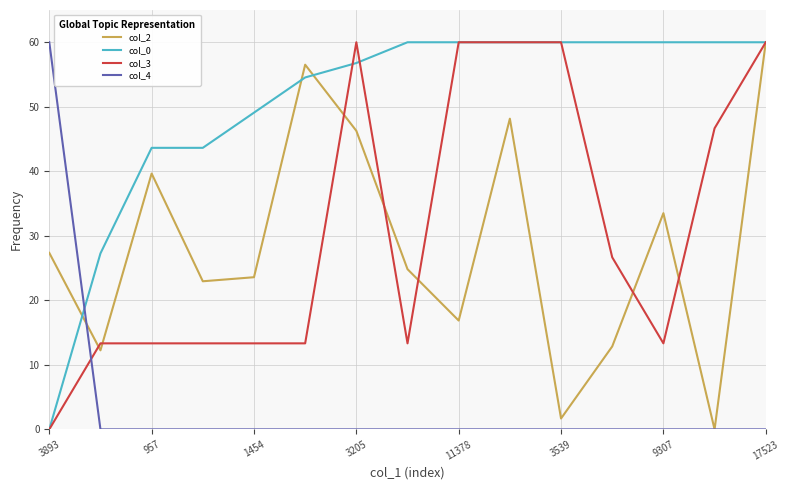

What is the sum of all col_3 values?

466.7